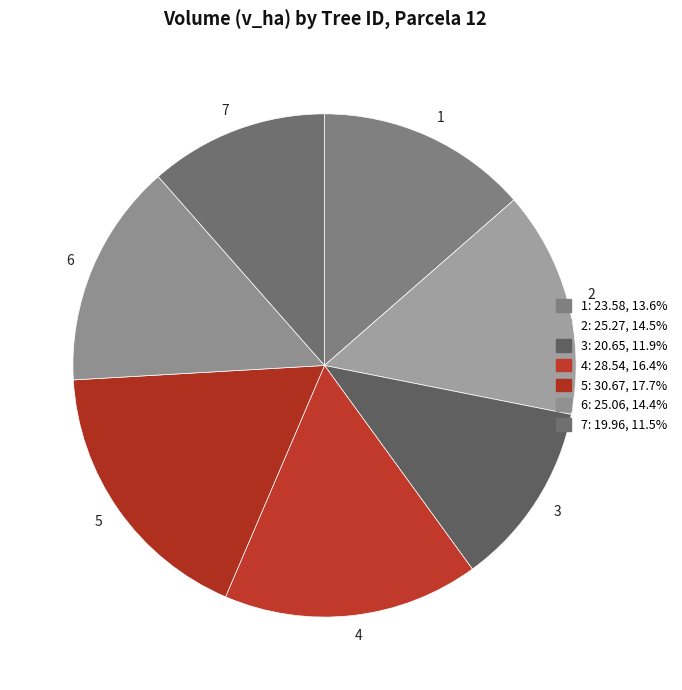

Is there a majority slice in this chart?

No